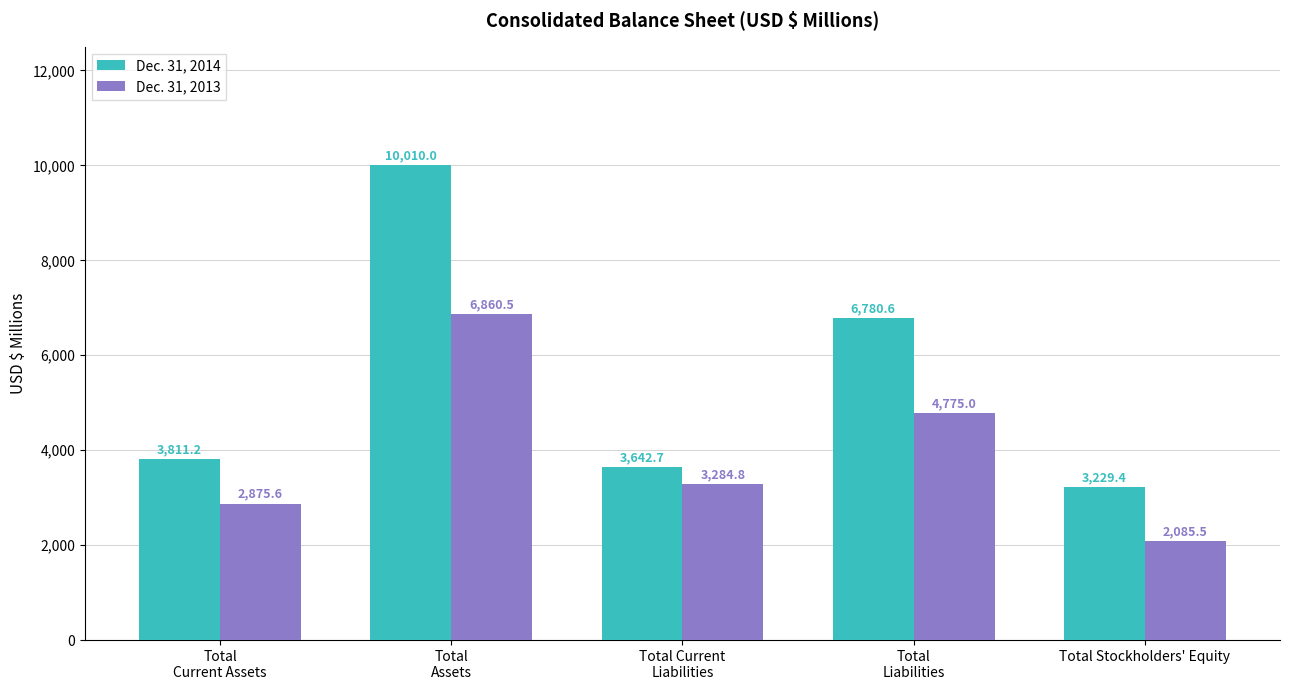

At how many categories does at least one series exceed 3540?

4